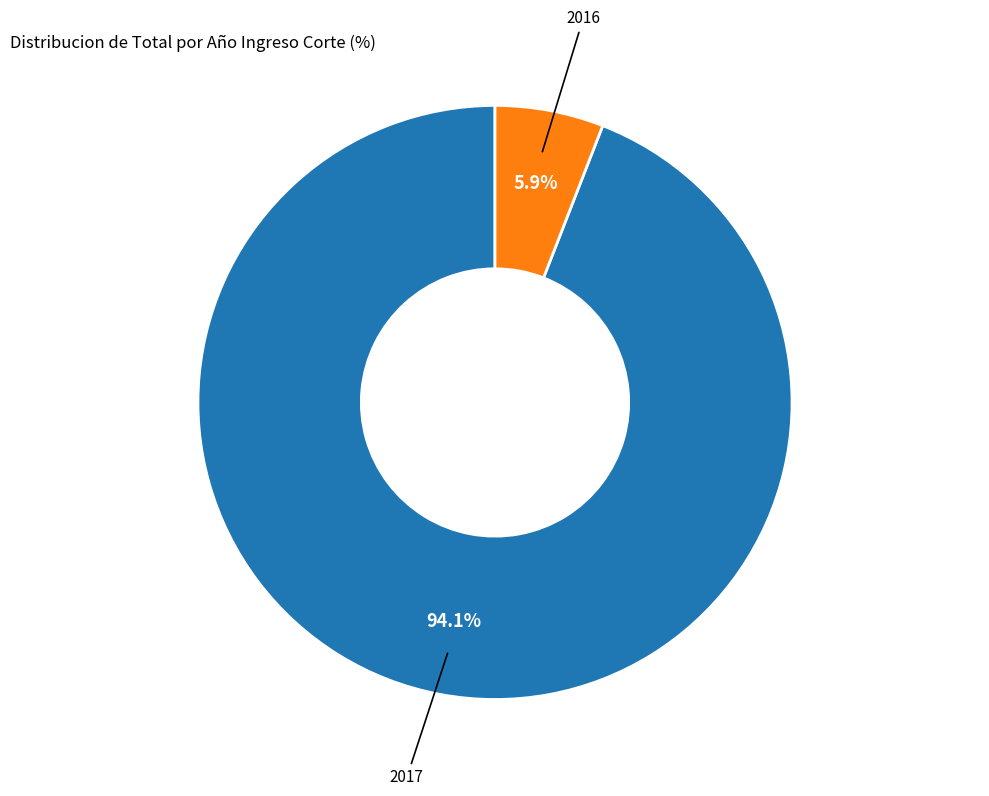

To the nearest percent, what is the average slice percentage?

50%